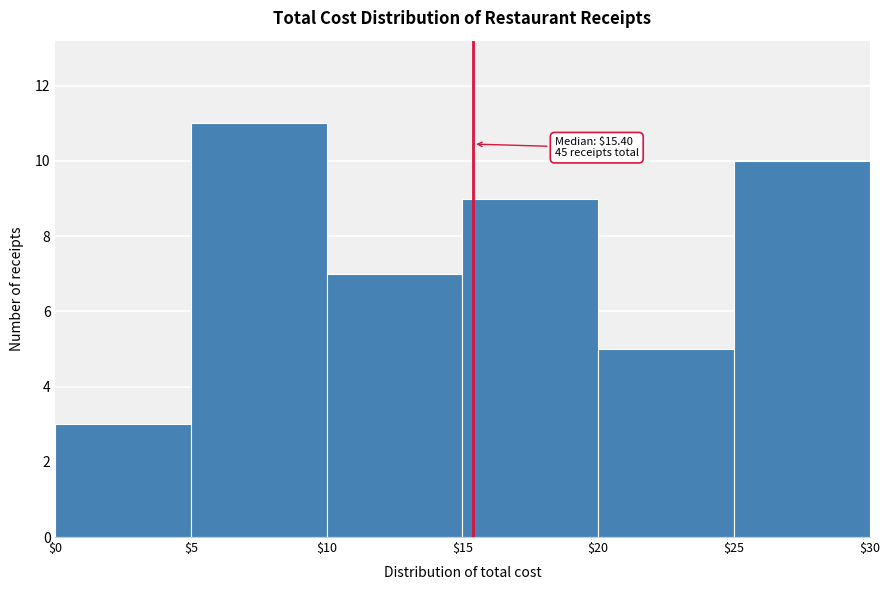

Over which range of the x-axis is the bar tallest?

$5 to $10